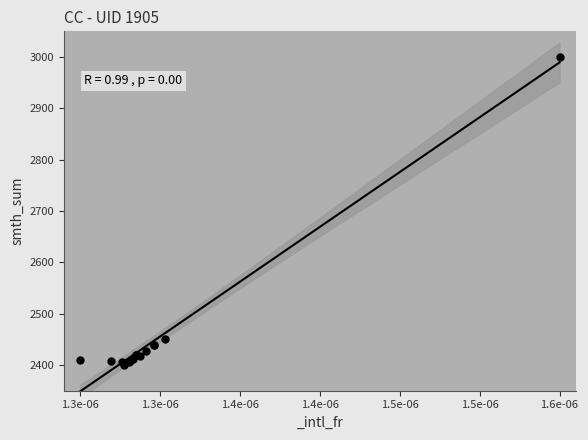

What Y value in the scatter plot is closest to 2700?

2450.4